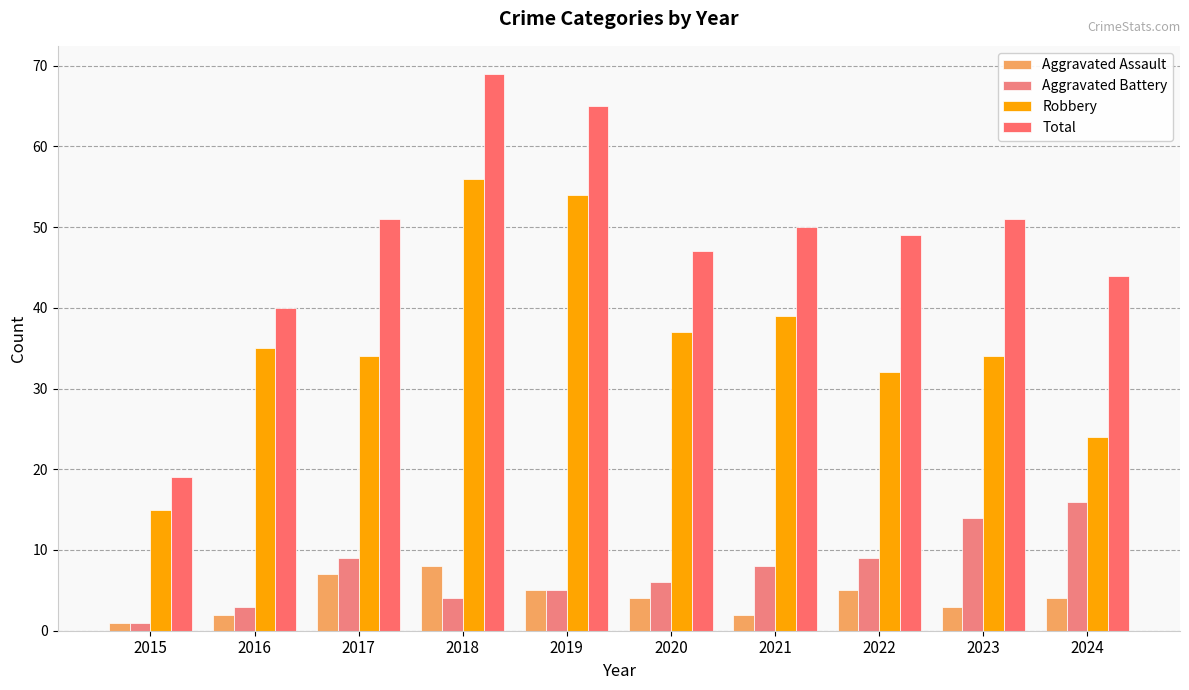

What are all the series names shown in the legend?

Aggravated Assault, Aggravated Battery, Robbery, Total